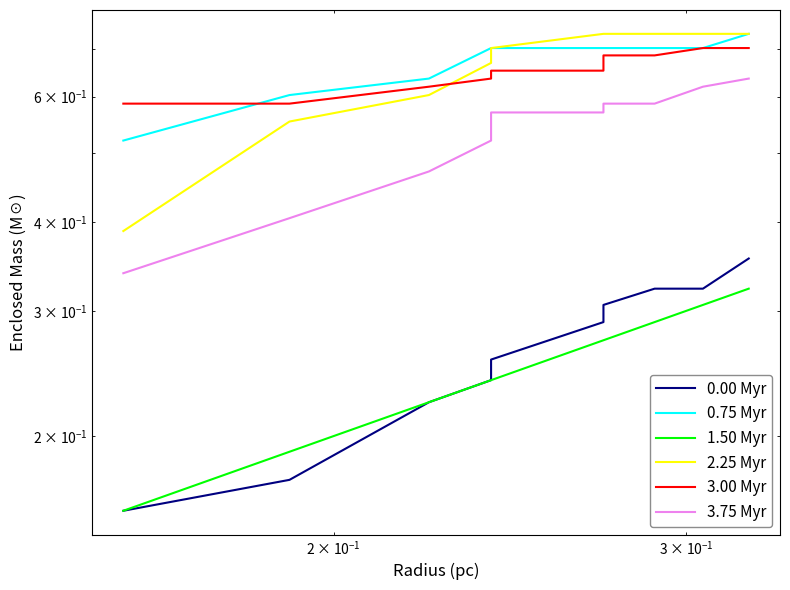

True or false: 0.75 Myr and 2.25 Myr intersect in this chart.

False